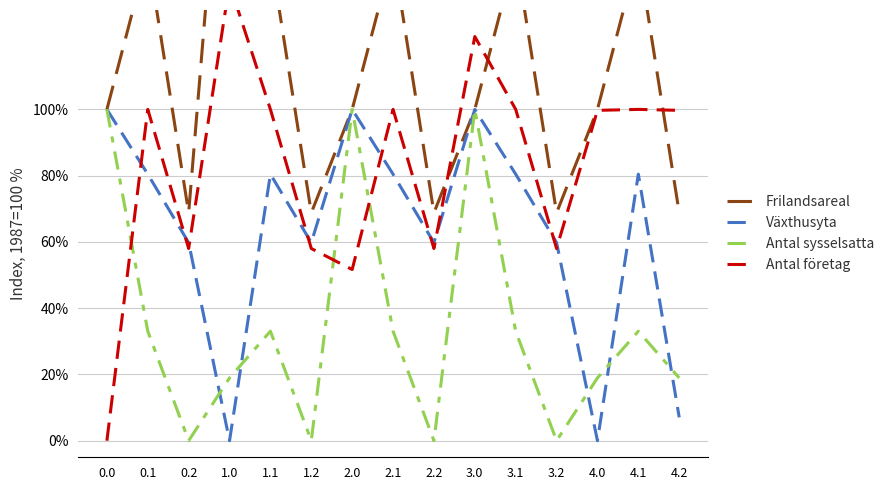

Reading left to right, list all the values displayed in this chart.

Frilandsareal: 0.0=100.0	0.1=147.0	0.2=68.8	1.0=217.8	1.1=147.0	1.2=68.8	2.0=100.0	2.1=147.0	2.2=68.8	3.0=100.0	3.1=147.0	3.2=68.8	4.0=100.0	4.1=147.0	4.2=68.8
Växthusyta: 0.0=100.0	0.1=80.5	0.2=59.8	1.0=0.0	1.1=80.5	1.2=59.8	2.0=100.0	2.1=80.5	2.2=59.8	3.0=100.0	3.1=80.5	3.2=59.8	4.0=0.0	4.1=80.5	4.2=7.1
Antal sysselsatta: 0.0=100.0	0.1=33.1	0.2=0.0	1.0=19.0	1.1=33.1	1.2=0.0	2.0=100.0	2.1=33.1	2.2=0.0	3.0=100.0	3.1=33.1	3.2=0.0	4.0=19.0	4.1=33.1	4.2=19.0
Antal företag: 0.0=0.0	0.1=100.0	0.2=58.0	1.0=137.9	1.1=100.0	1.2=58.0	2.0=51.7	2.1=100.0	2.2=58.0	3.0=122.0	3.1=100.0	3.2=58.0	4.0=99.7	4.1=100.0	4.2=99.7